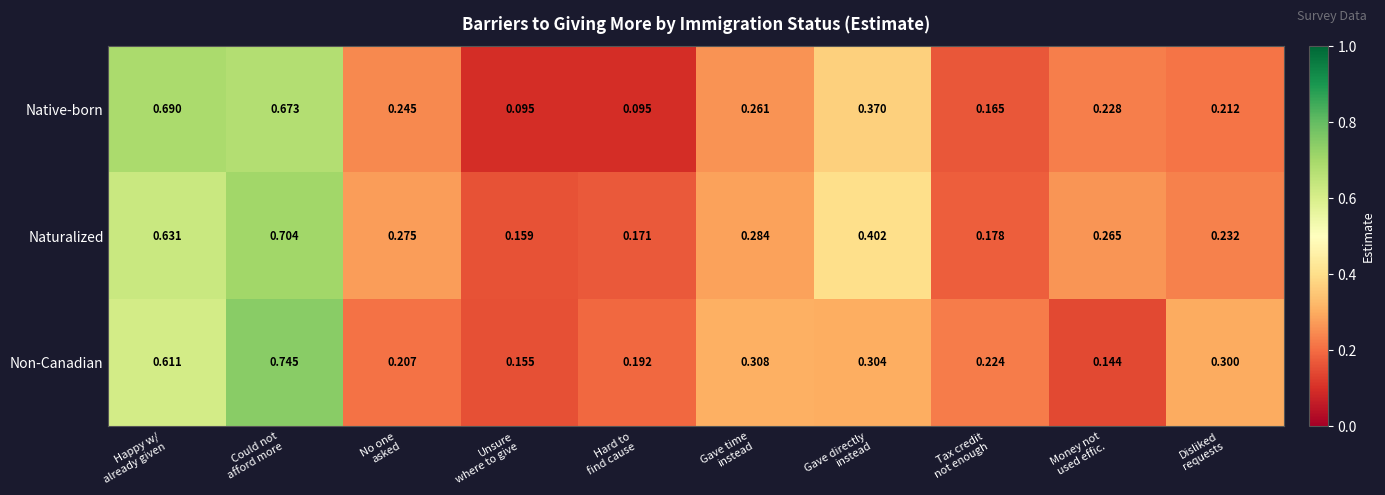

List the series in order of their peak value, highest first.

Non-Canadian, Naturalized, Native-born